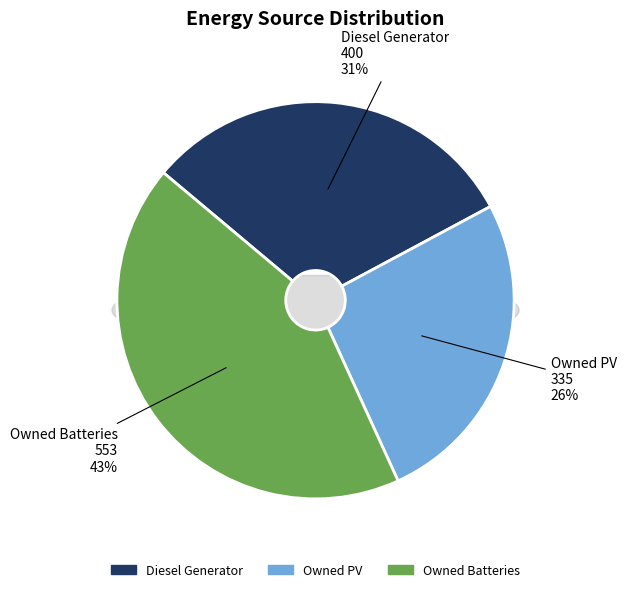

True or false: Owned PV accounts for 21% of the total.

False